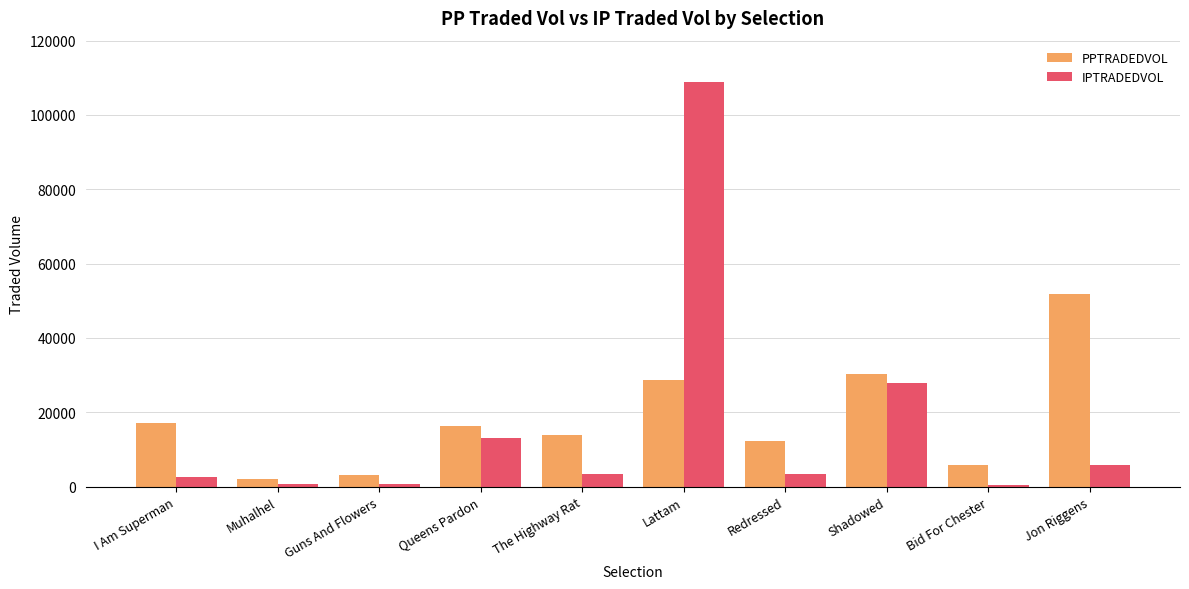

The IPTRADEDVOL series shows 27930.0 at Shadowed. True or false?

True